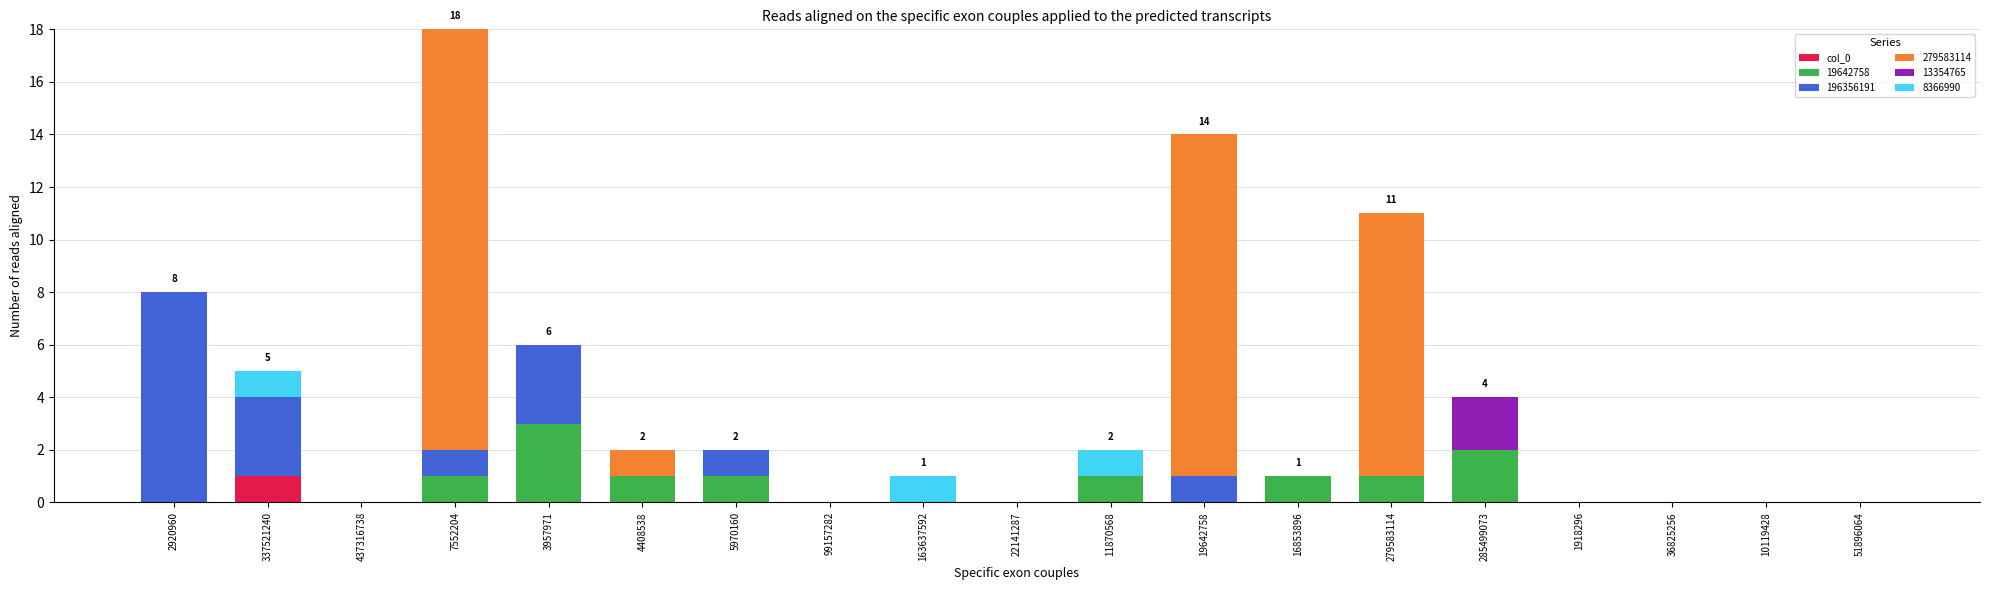

What is the total value across all series at 285499073?

4